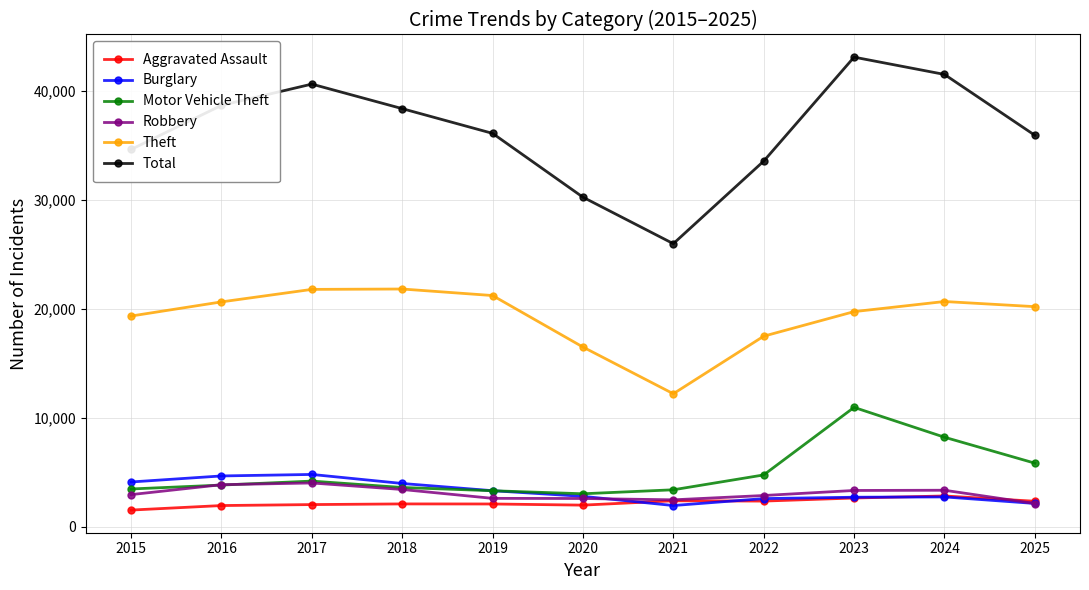

True or false: Total has a value of 34608 at 2015.

True